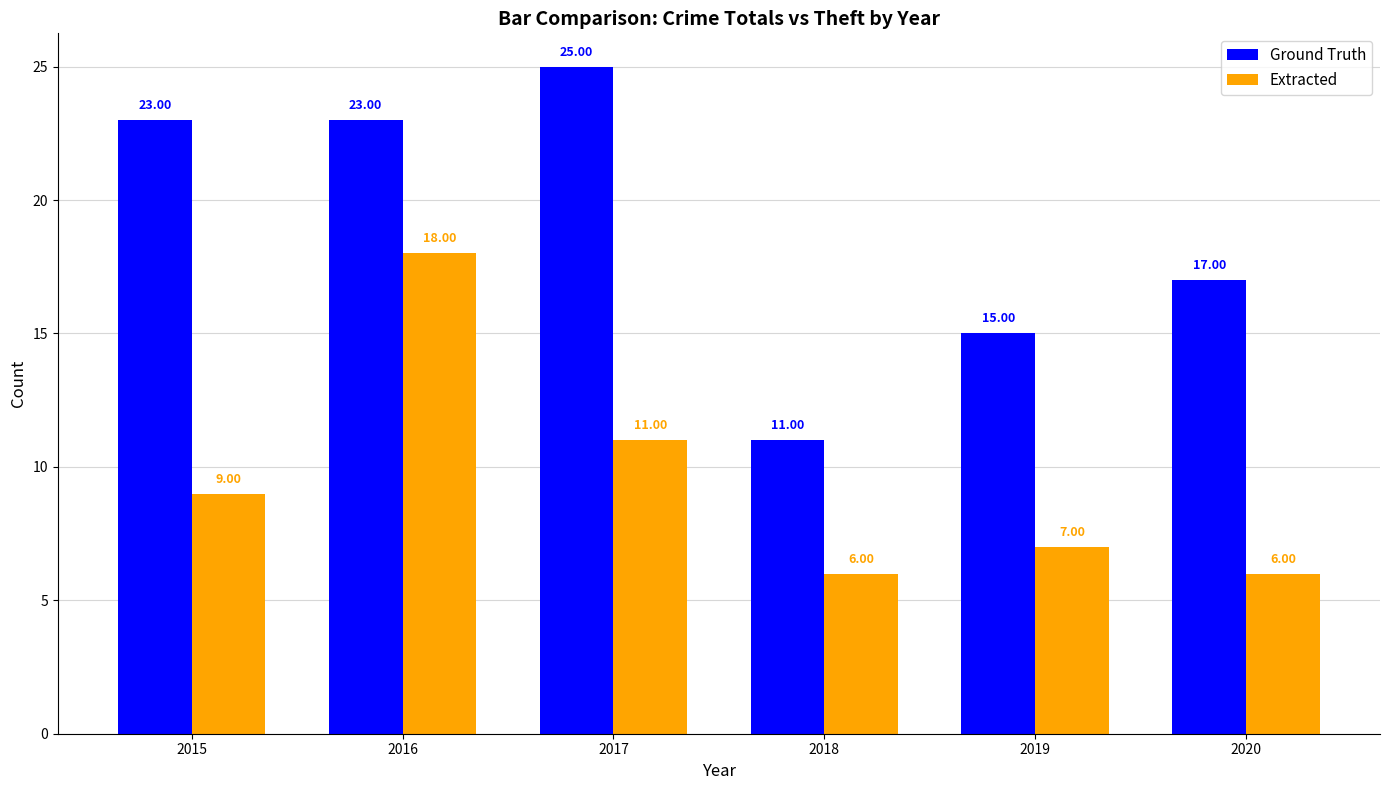

What is the difference between the maximum and second lowest values in the Ground Truth series?

10